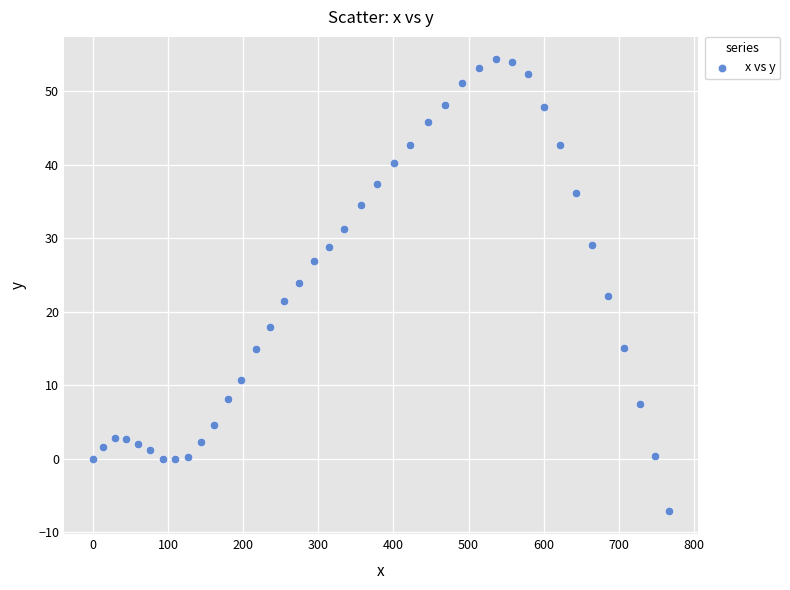

What is the range of Y values (max minus min)?

61.5